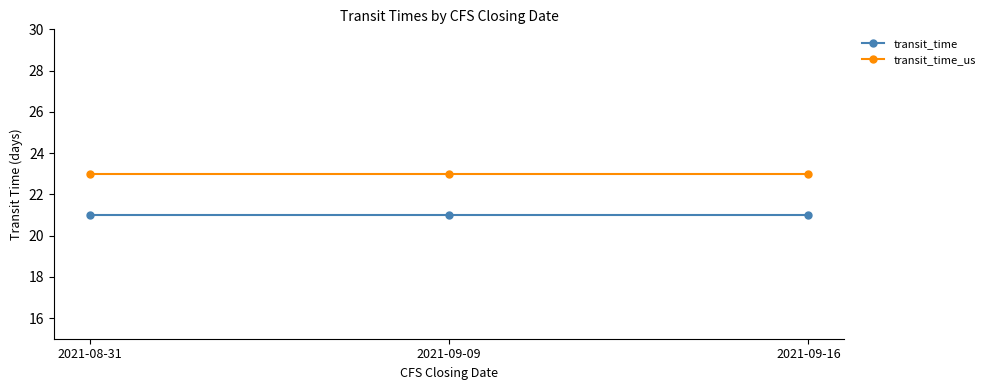

What is the approximate value of transit_time at 2021-09-09?

21